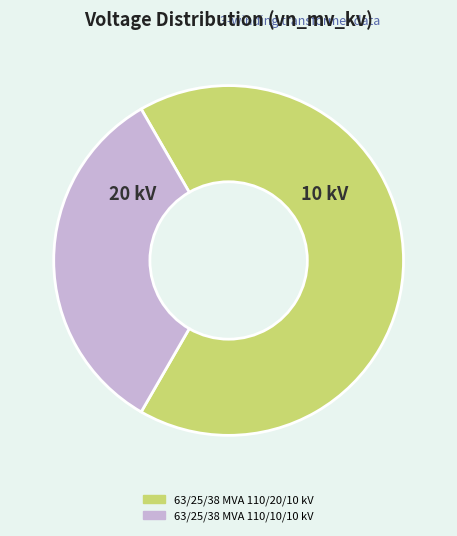

Is 63/25/38 MVA 110/10/10 kV the majority of the pie?

No